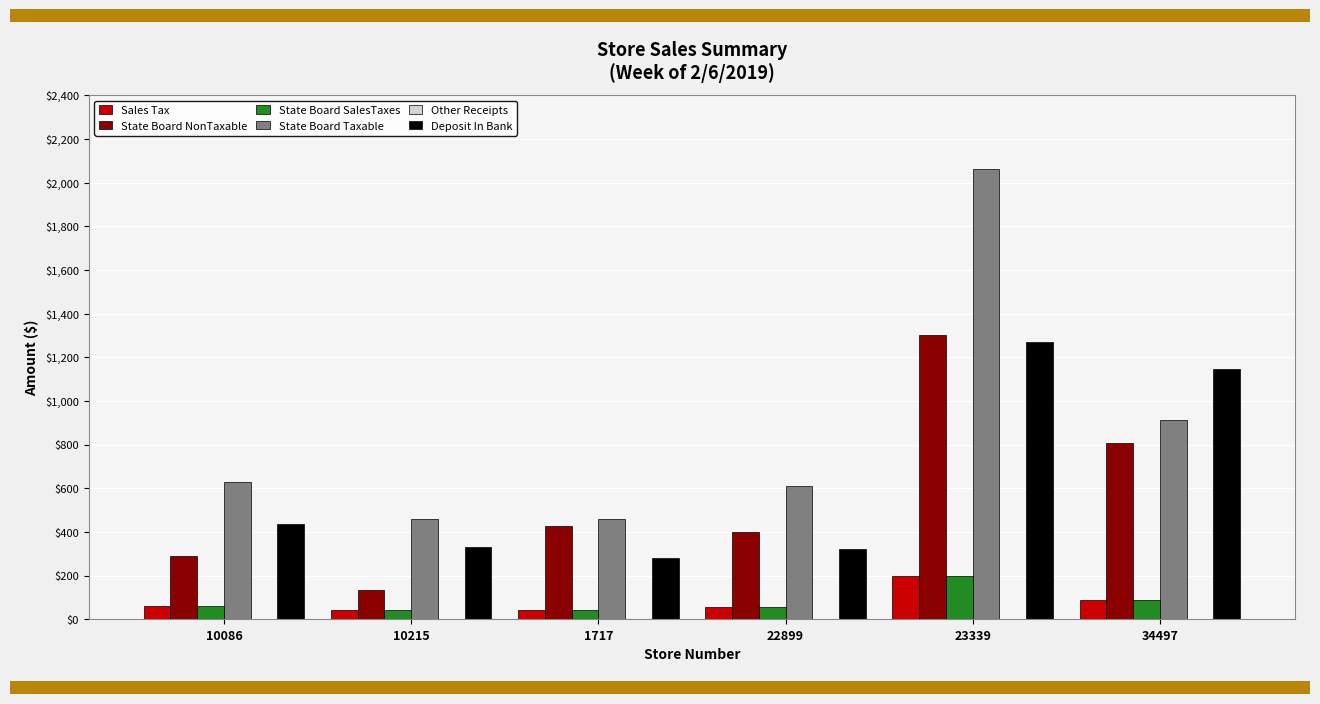

Is the value of State Board NonTaxable at 23339 greater than the value of State Board SalesTaxes at 10086?

Yes